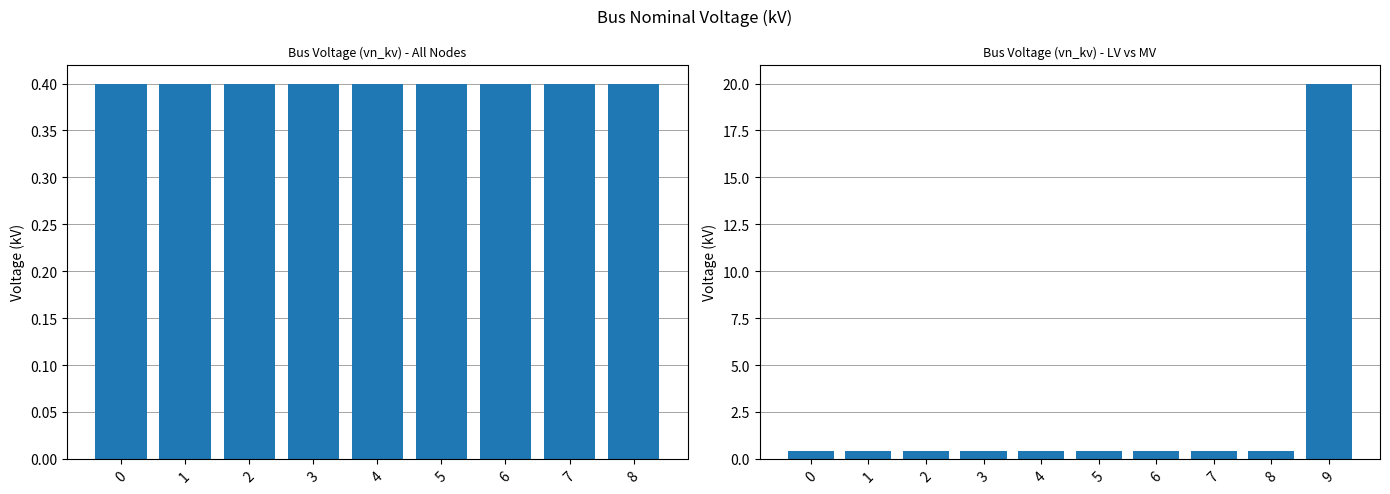

What is the value of the 8th bar from the left?

0.4